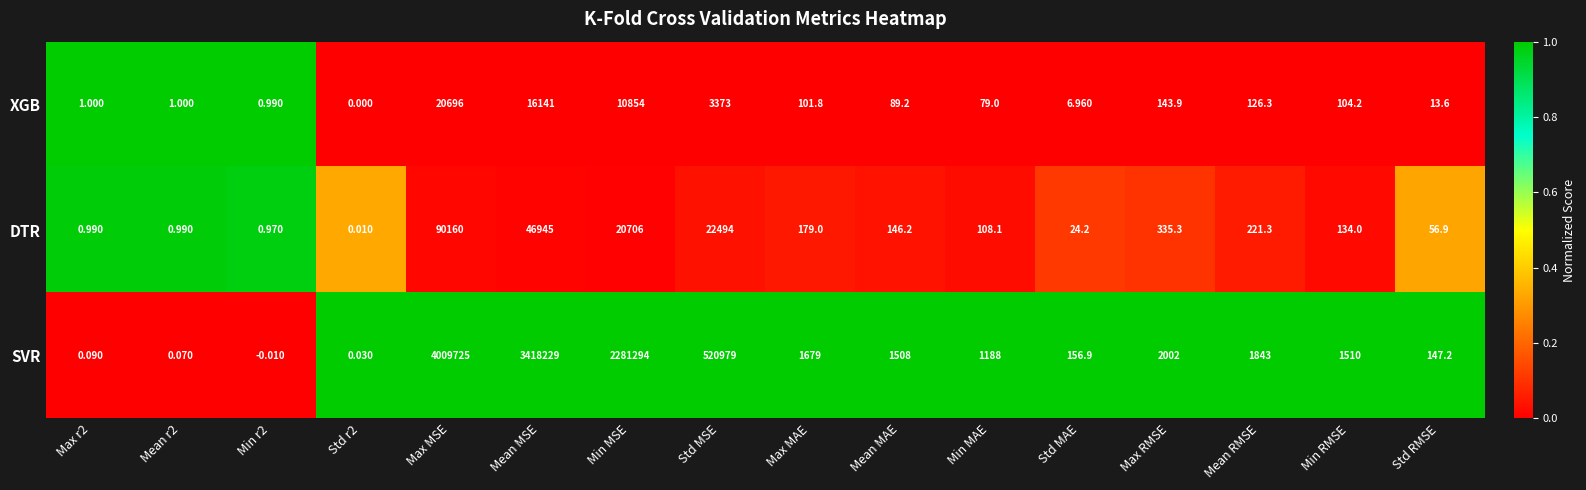

Which category has the highest value in the DTR series?

Max MSE